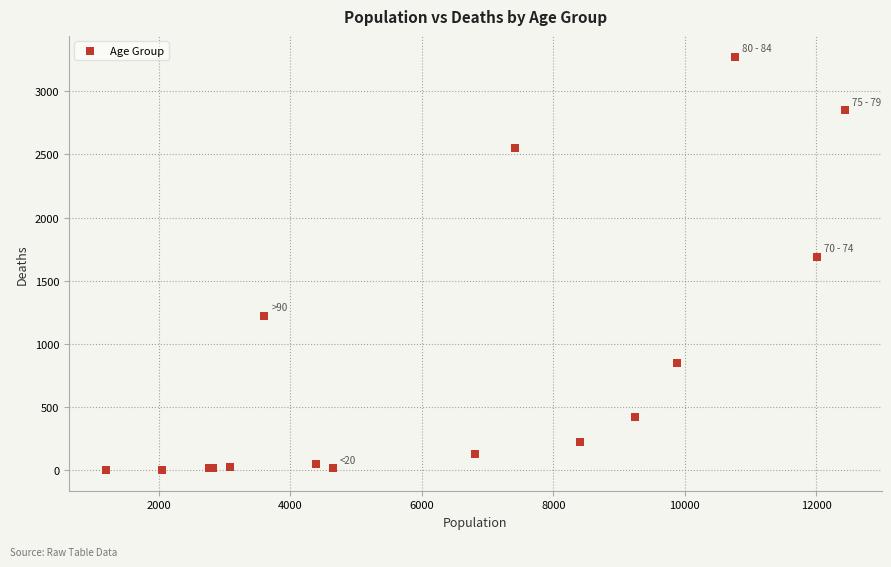

What Y value in the scatter plot is closest to 1638?

1690